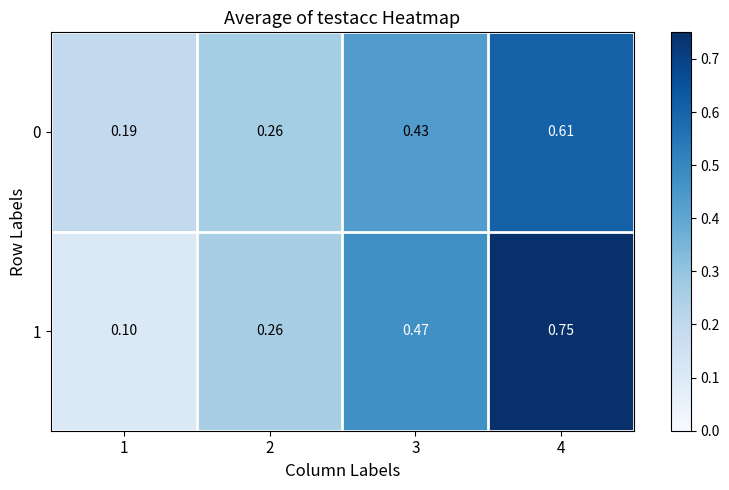

Is the value of 1 at 3 greater than the value of 0 at 4?

No